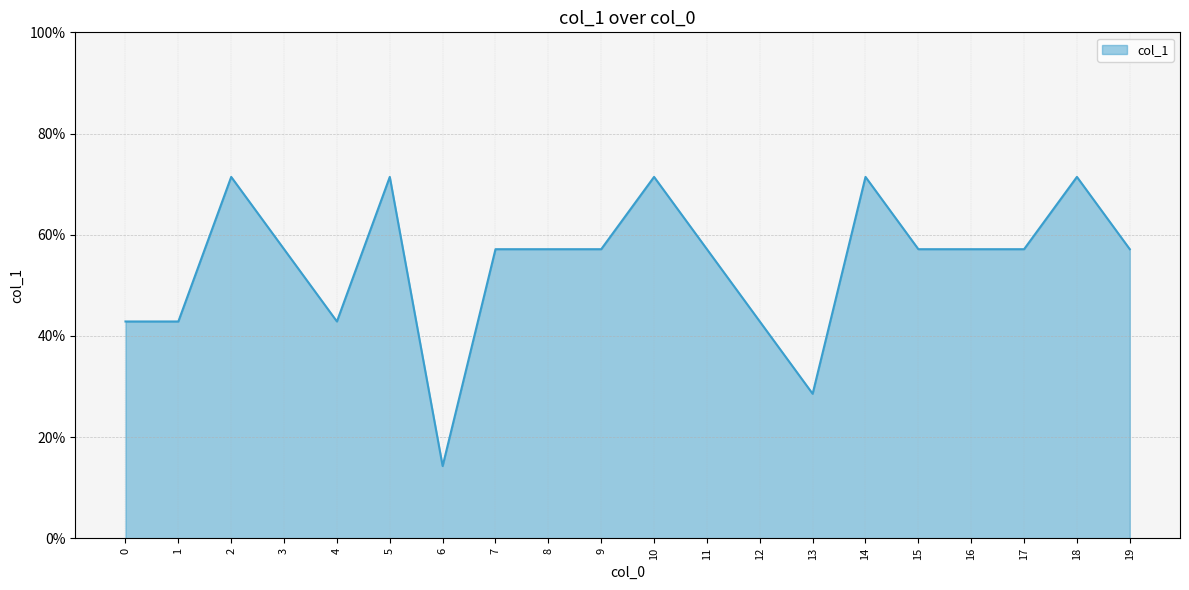

Does the chart display data point markers on the line(s)?

No